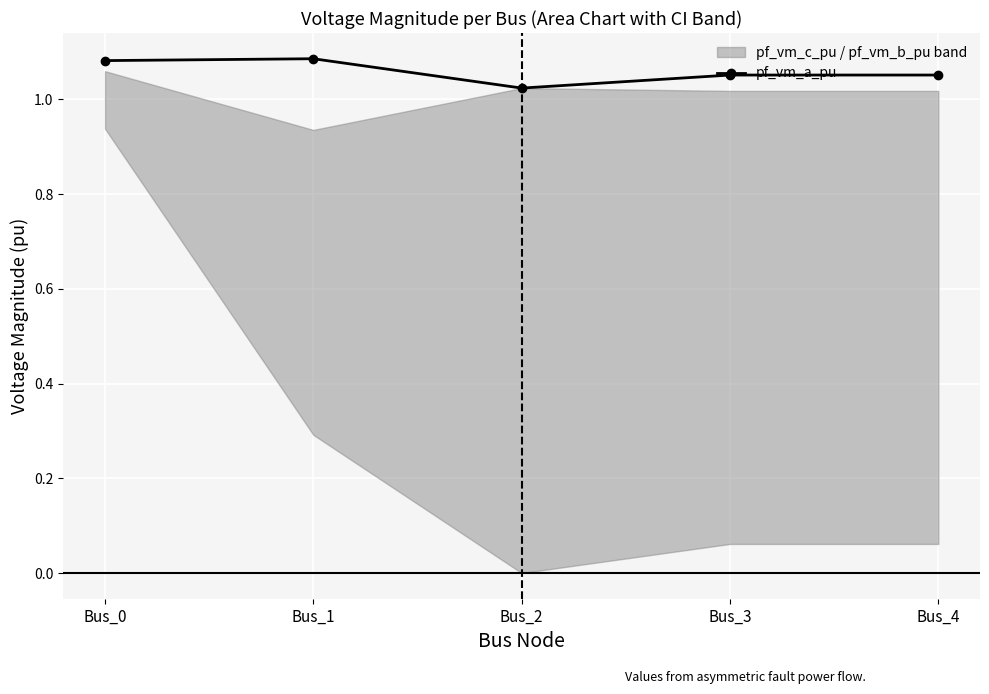

What is the difference between the maximum and minimum values?

0.1